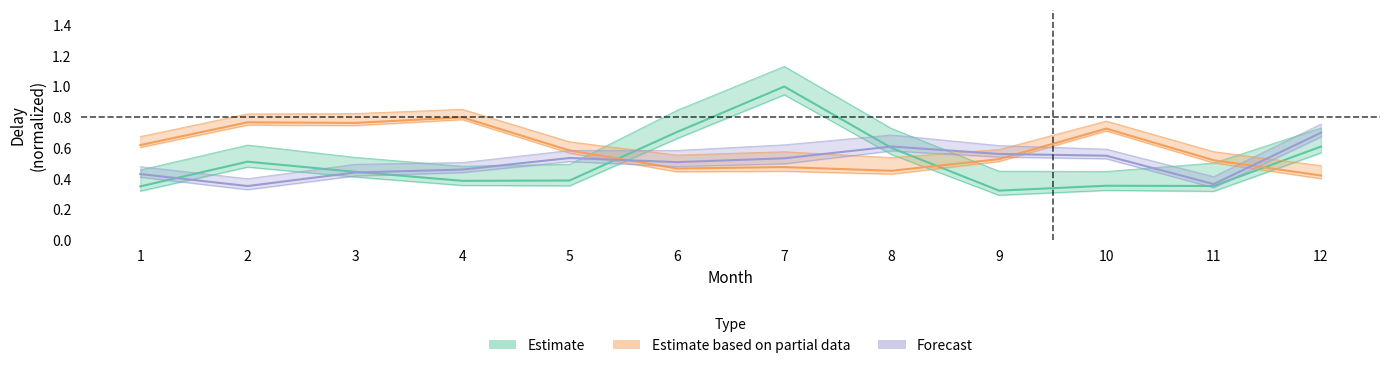

Is this an area chart (filled region under the line)?

No